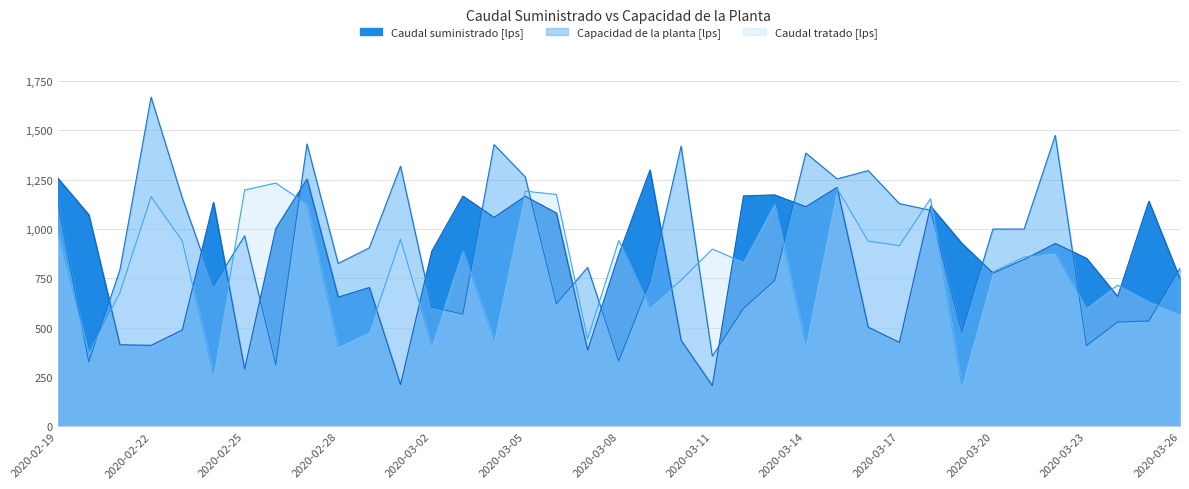

What is the value of the Caudal tratado [lps] point at the 20th from the left?

604